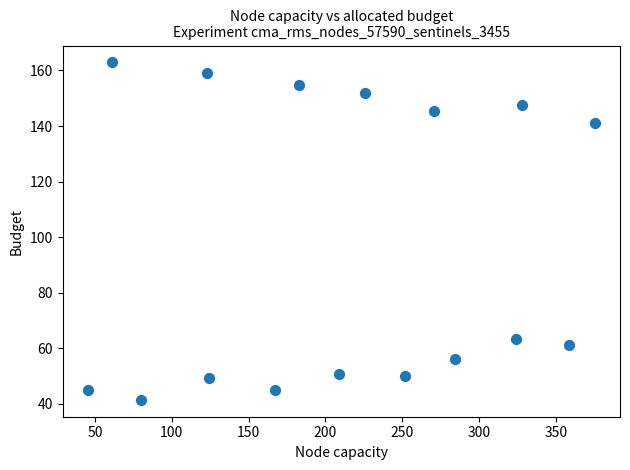

What is the range of X values (max minus min)?

329.9